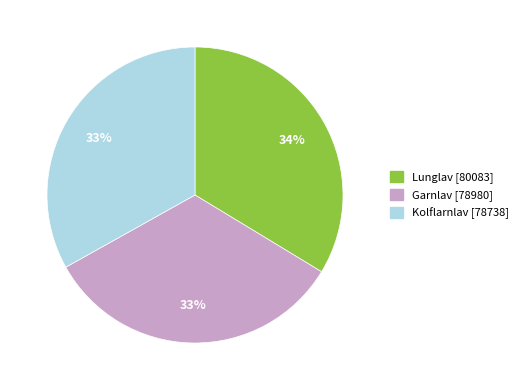

What is the ratio of the value at Garnlav to the value at Lunglav?

1.0